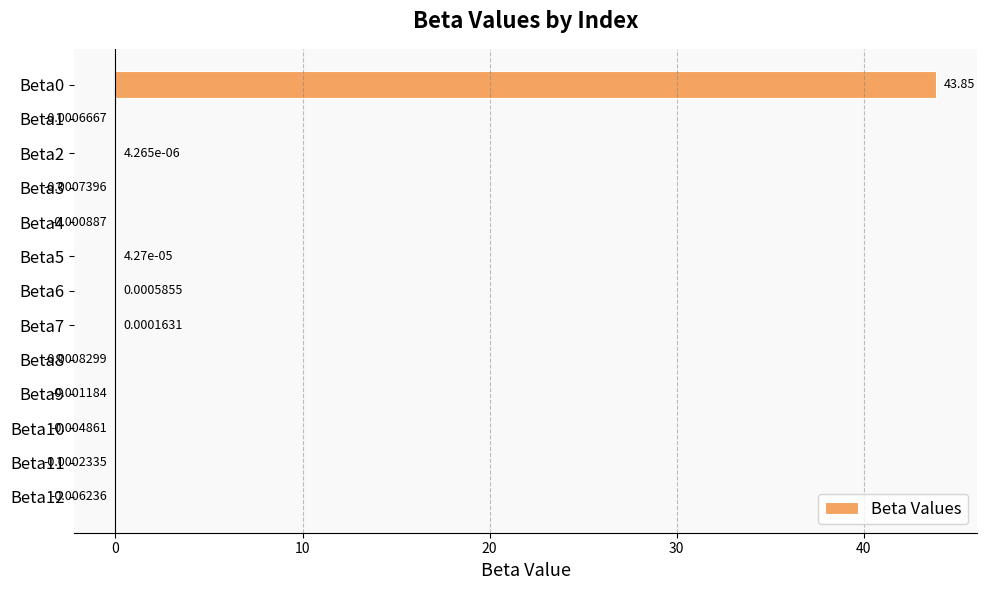

Which has a higher value, Beta1 or Beta5?

Beta5